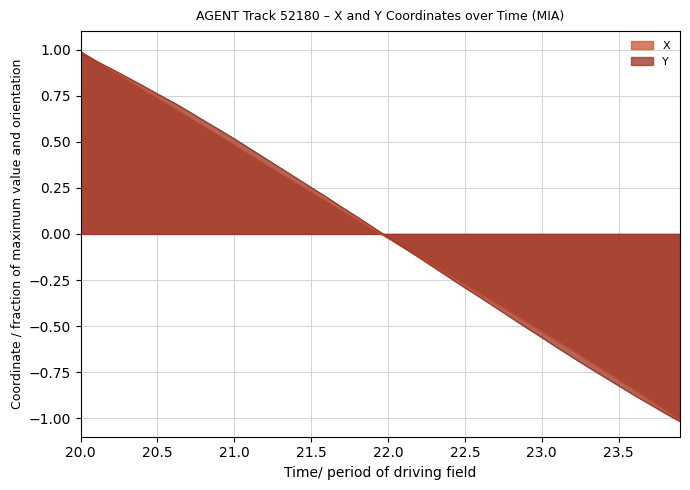

What are all the series names shown in the legend?

X, Y